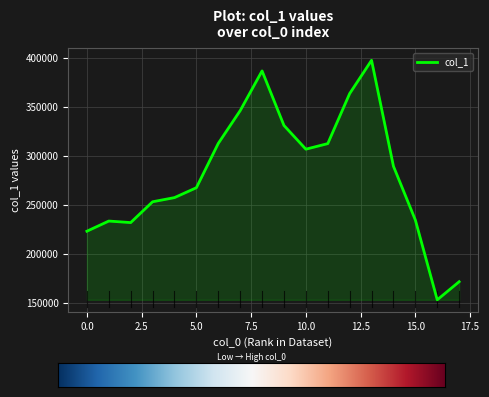

What is the difference between the maximum and minimum values?

244825